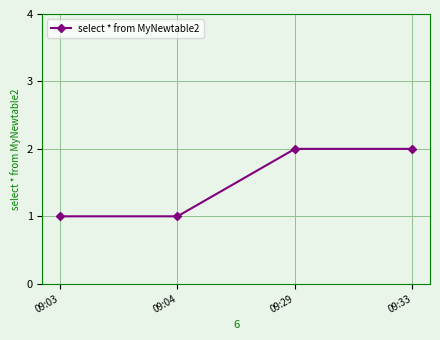

What is the difference between the second highest and minimum values?

1